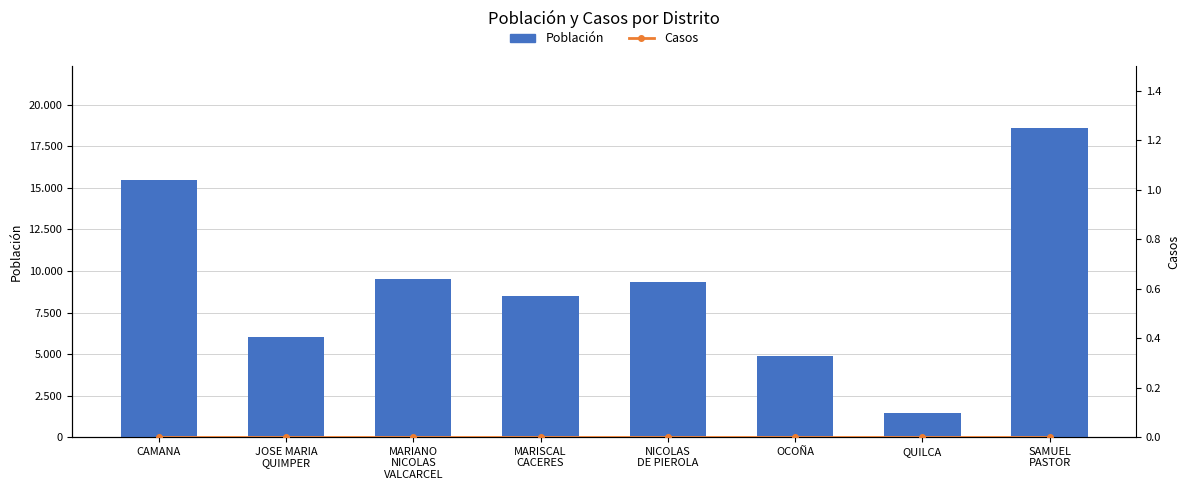

What is the difference between the maximum and second lowest values in the Población series?

13718